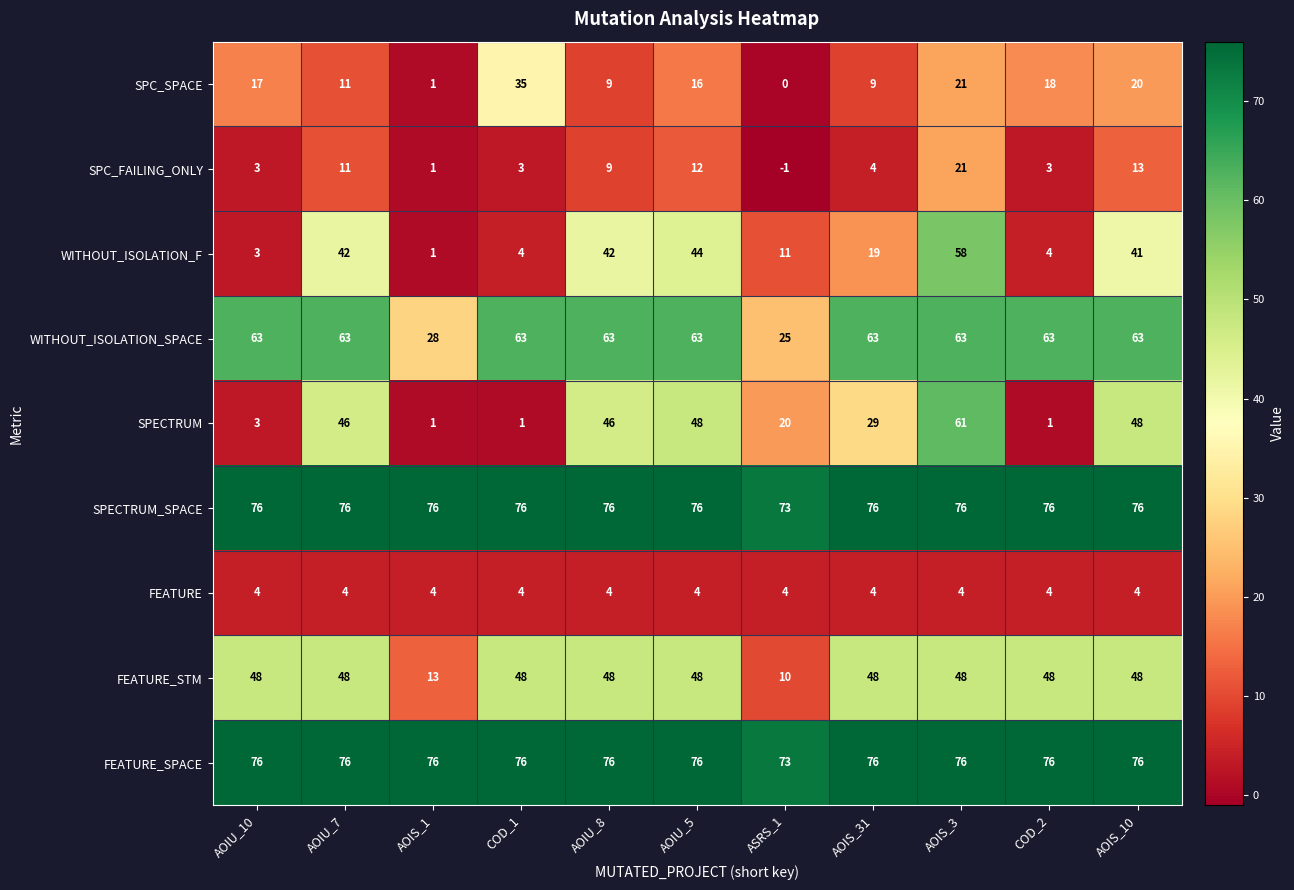

What is the average value of the FEATURE_STM series?

41